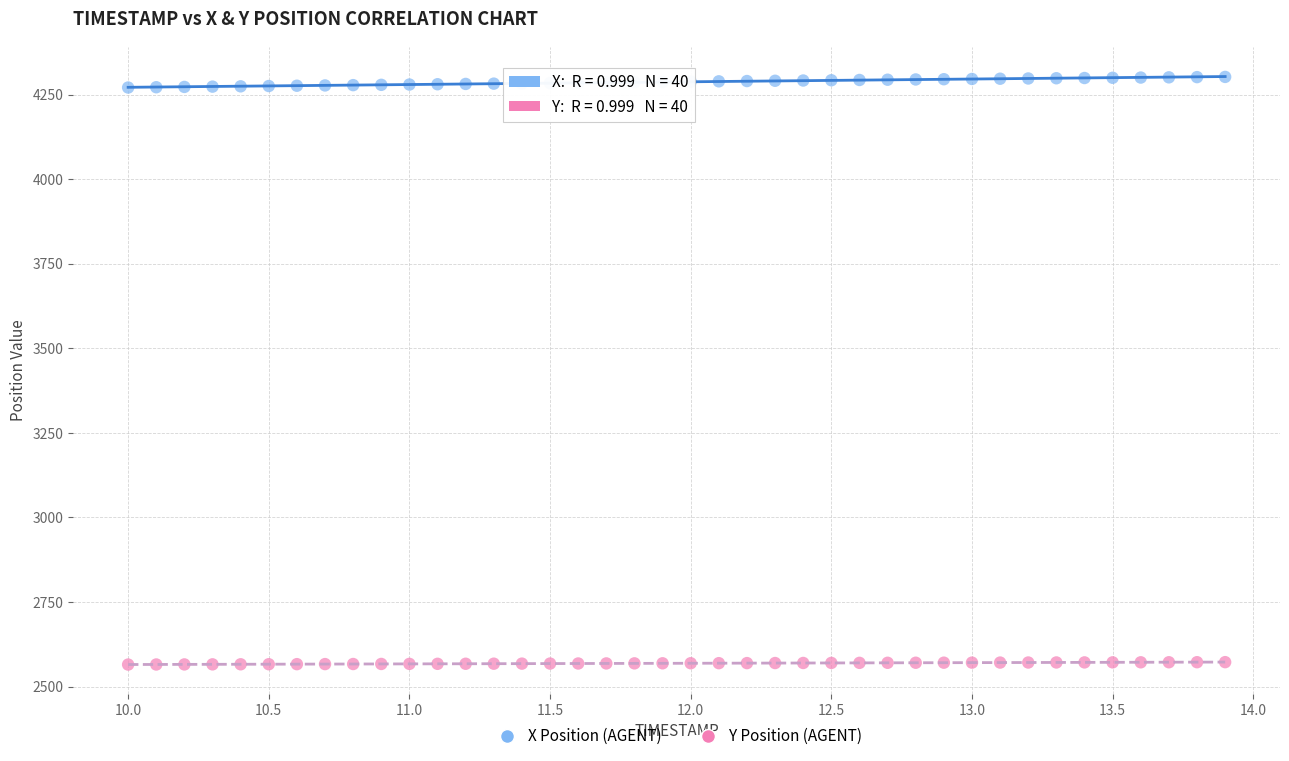

What are all the series names shown in the legend?

X Position (AGENT), Y Position (AGENT)